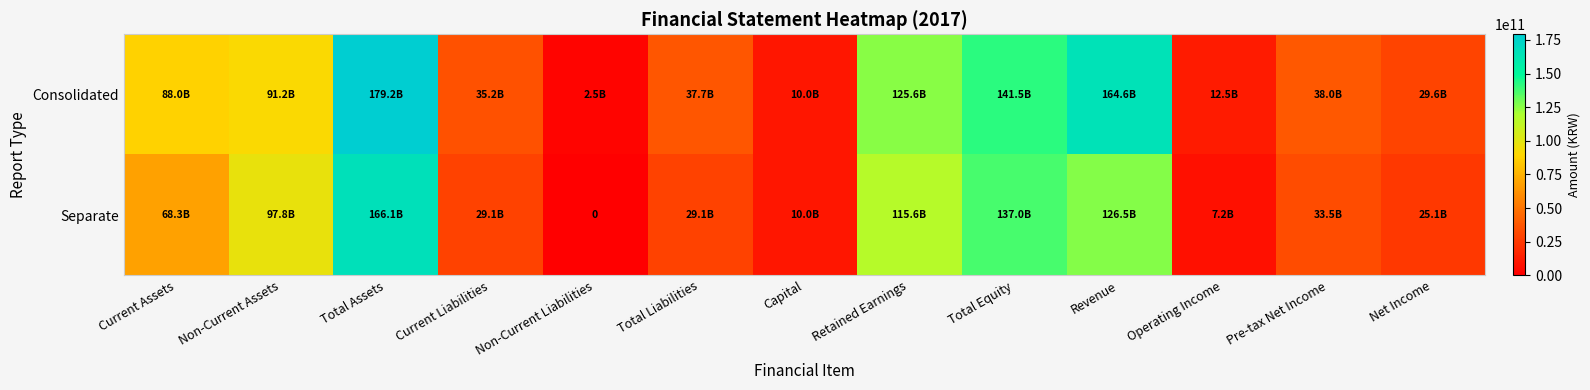

What is the highest value of the Separate series?

166099094880